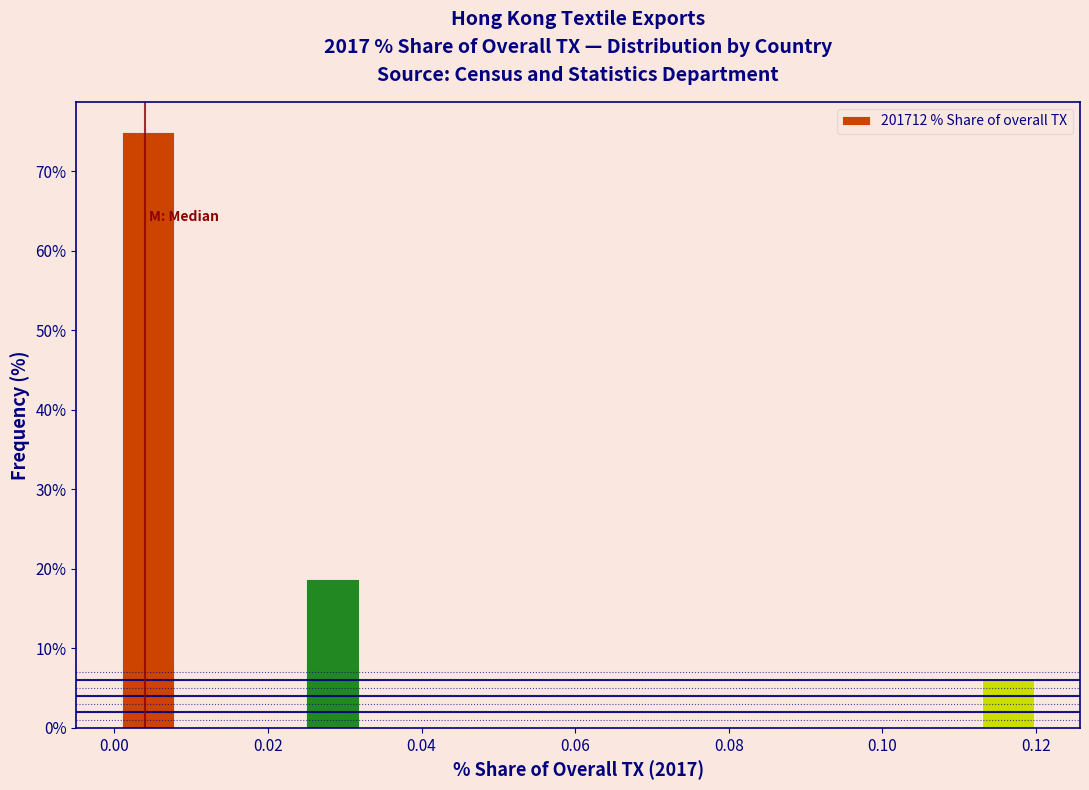

Which range on the x-axis has the tallest bar?

0.001 to 0.009